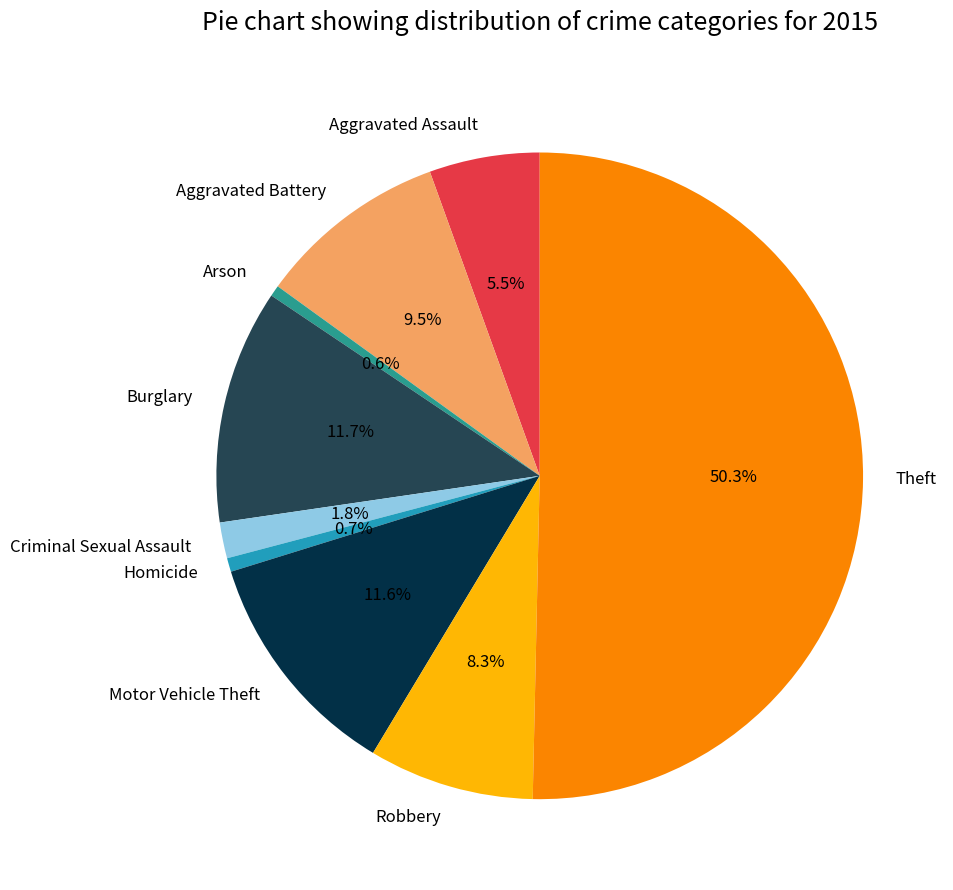

Which has a higher value, Motor Vehicle Theft or Robbery?

Motor Vehicle Theft